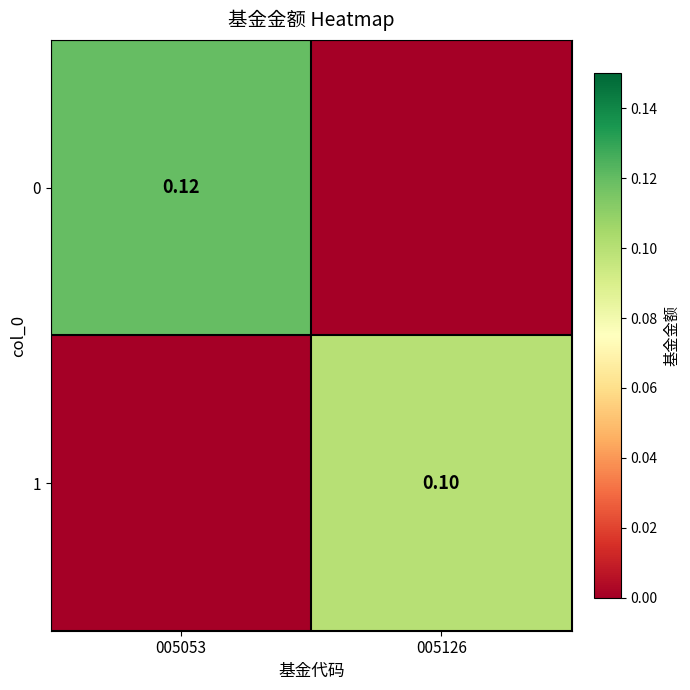

Is the value of 1 at 005126 greater than the value of 0 at 005053?

No